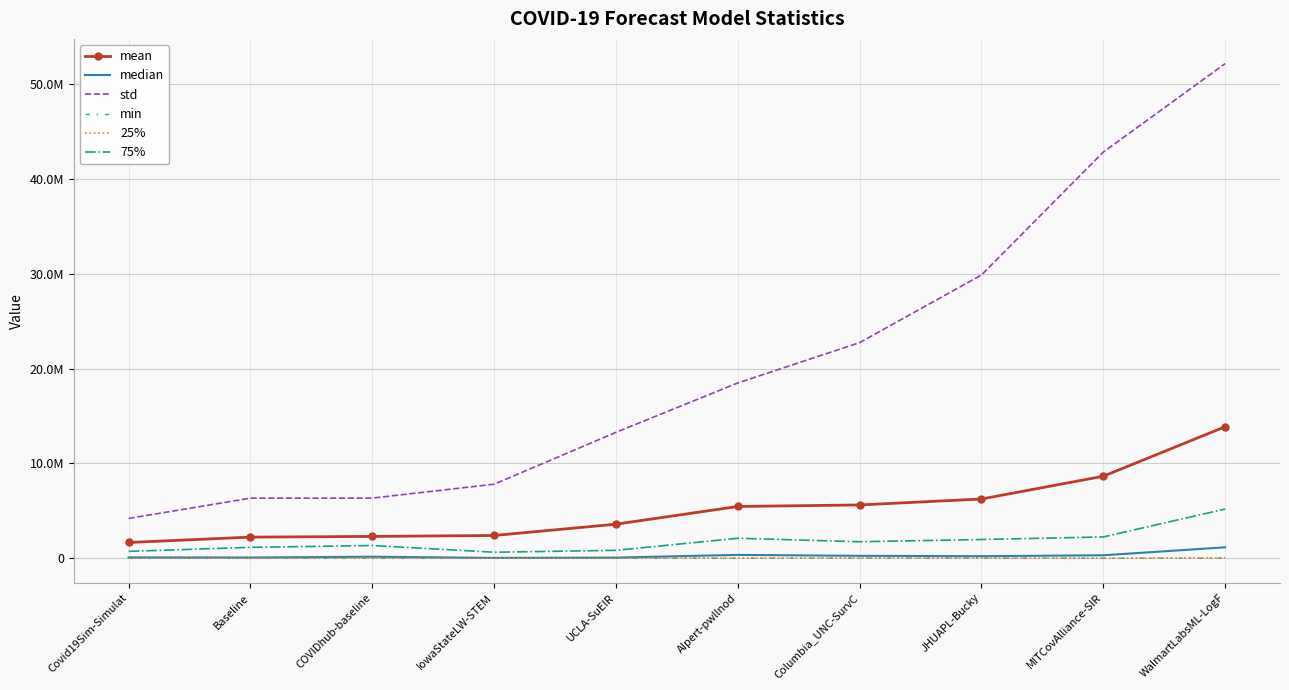

How many values in the 25% series are below 12283?

5